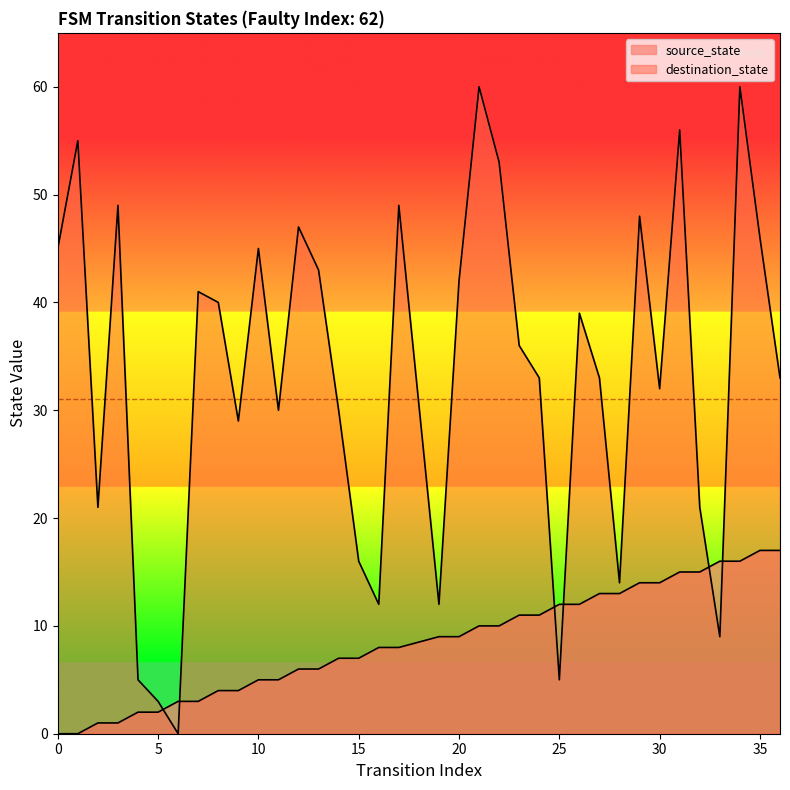

How many values in the source_state series exceed 9?

16